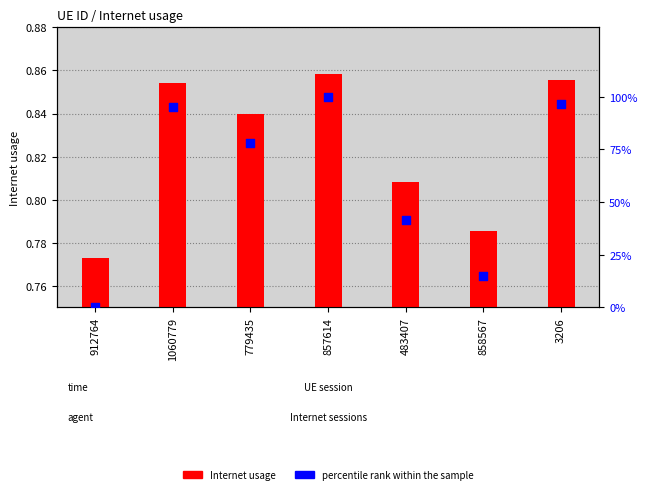

Which series has the widest spread of Y values?

percentile rank within the sample